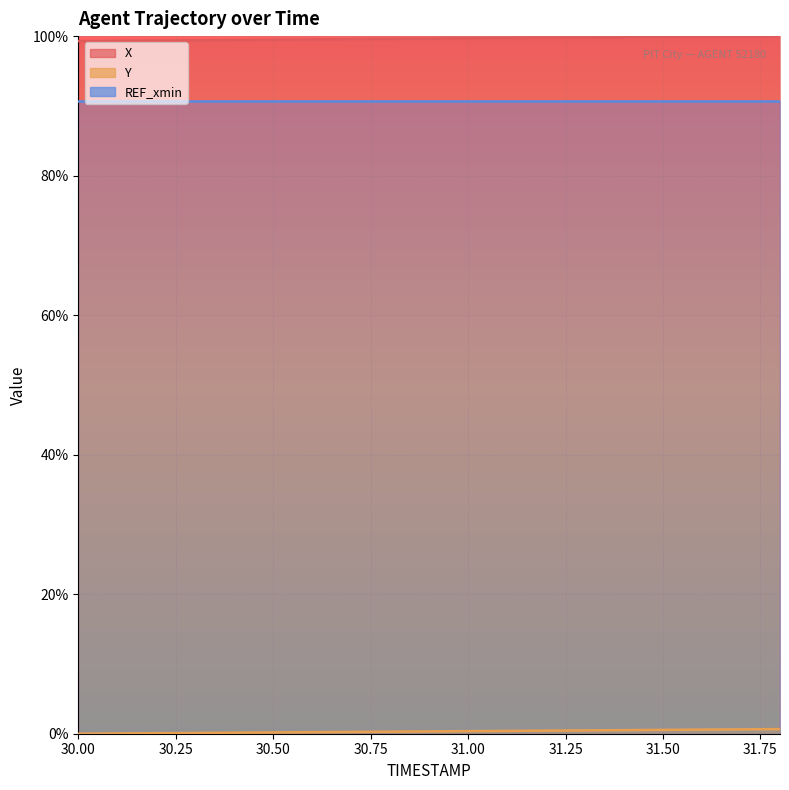

True or false: Y and X cross at least once.

False